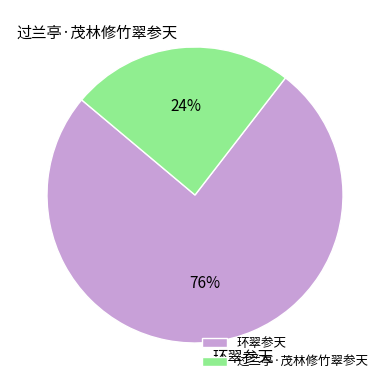

Which has a higher value, 环翠参天 or 过兰亭·茂林修竹翠参天?

环翠参天